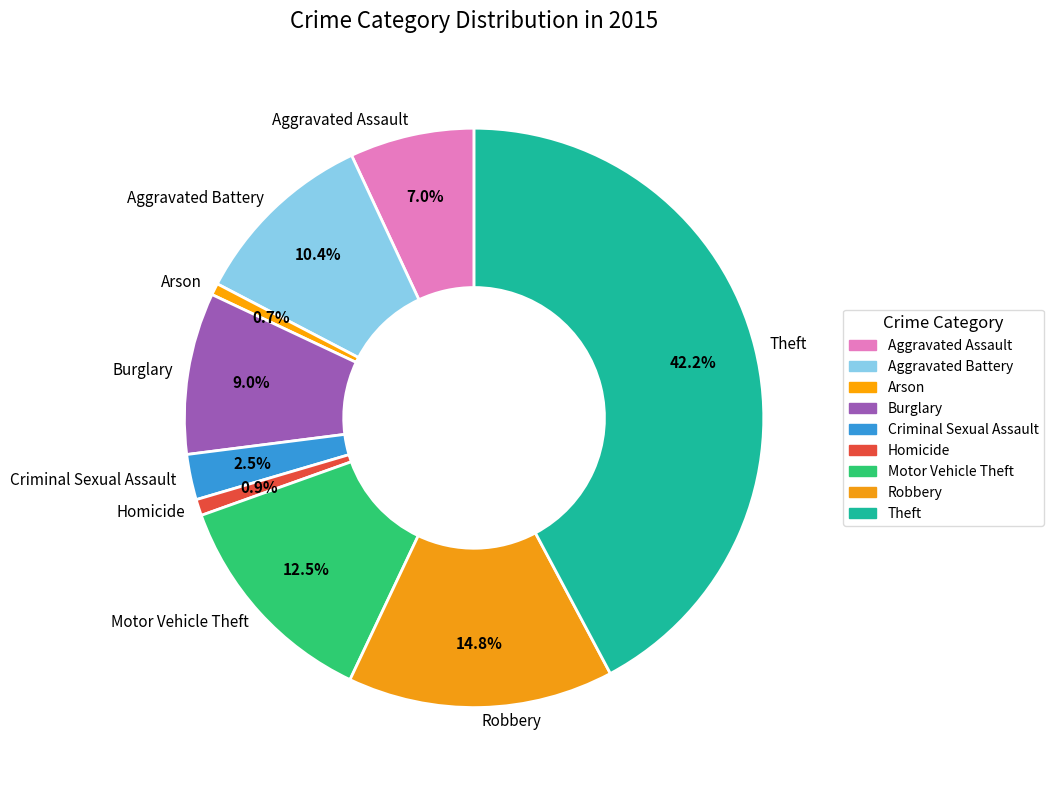

Count the number of slices in the pie.

9